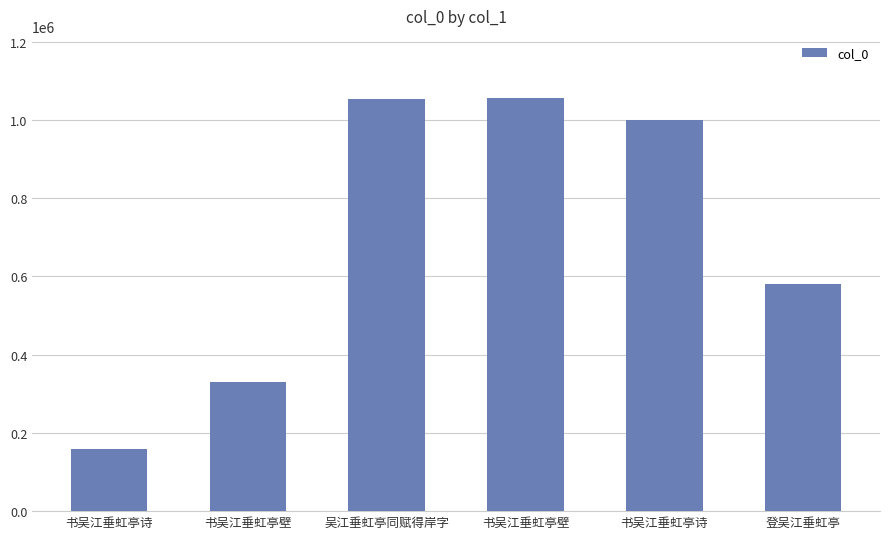

What is the maximum value shown in the chart?

1056092